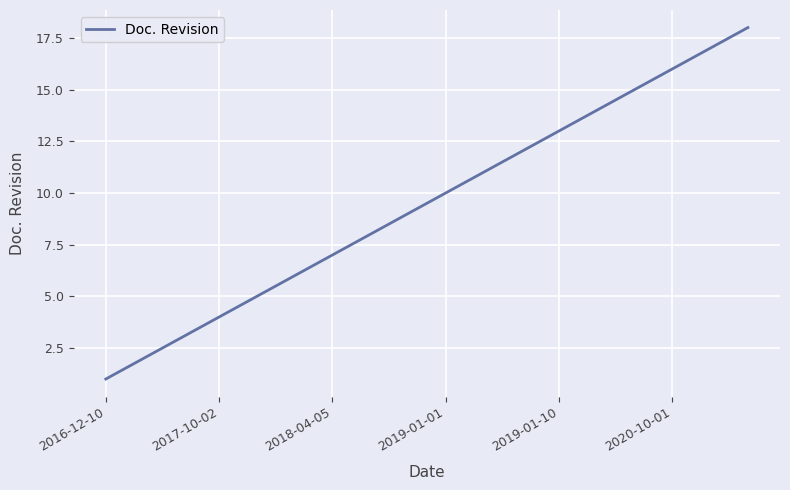

What is the difference between the maximum and minimum values?

17